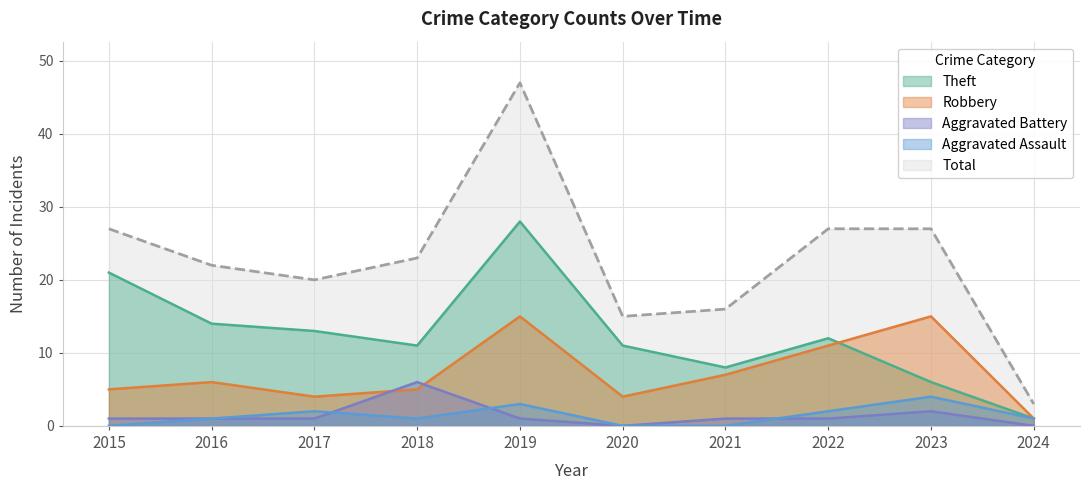

True or false: Theft and Total intersect in this chart.

False